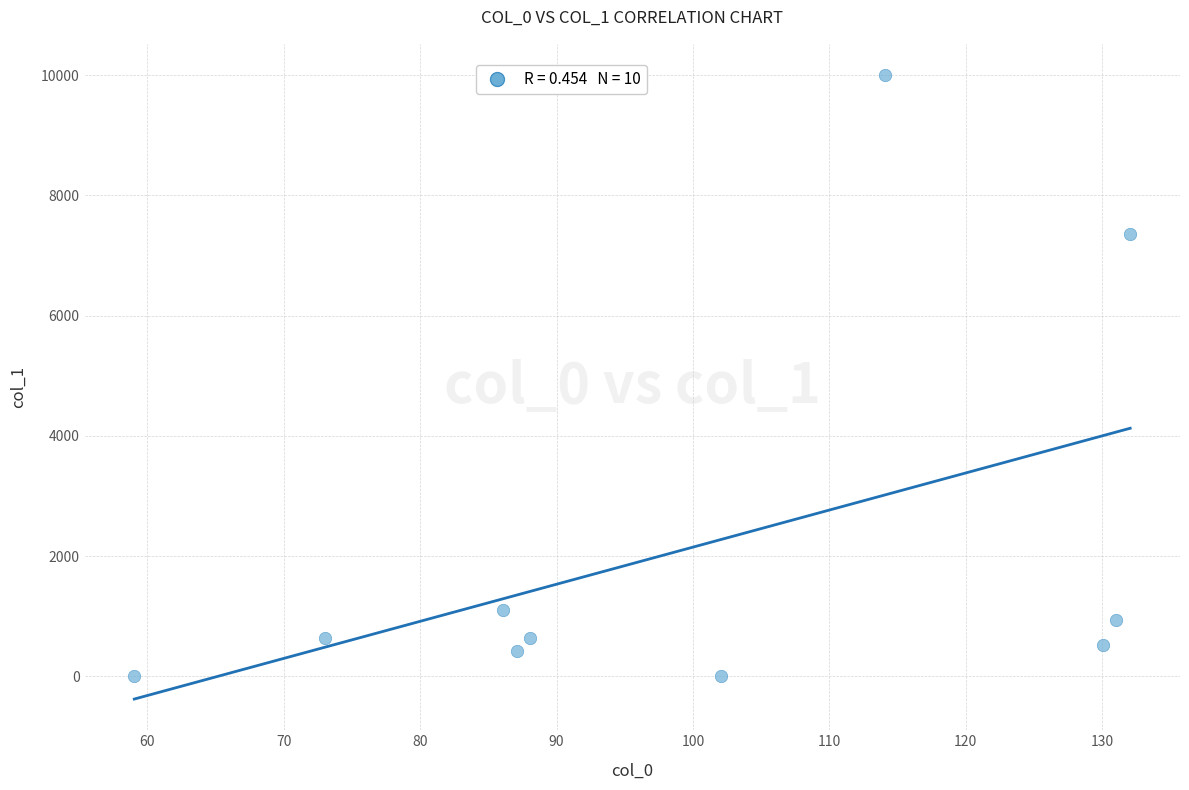

What is the range of X values (max minus min)?

73.0